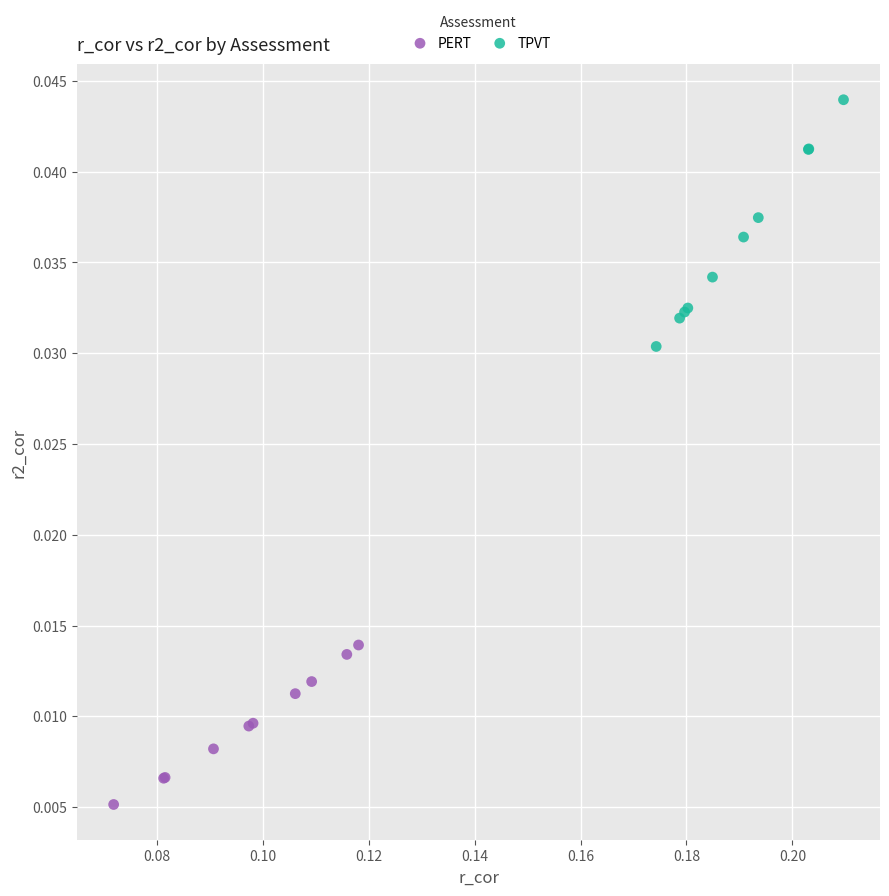

Which series reaches the maximum Y coordinate?

TPVT